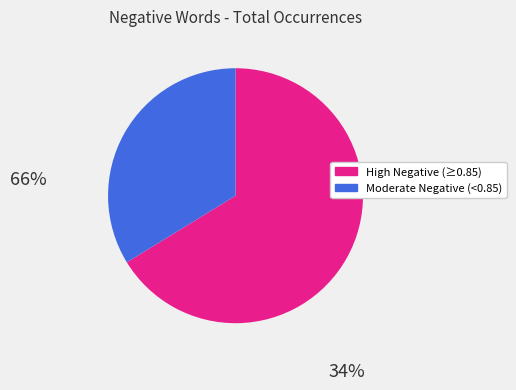

Is there a majority slice in this chart?

Yes